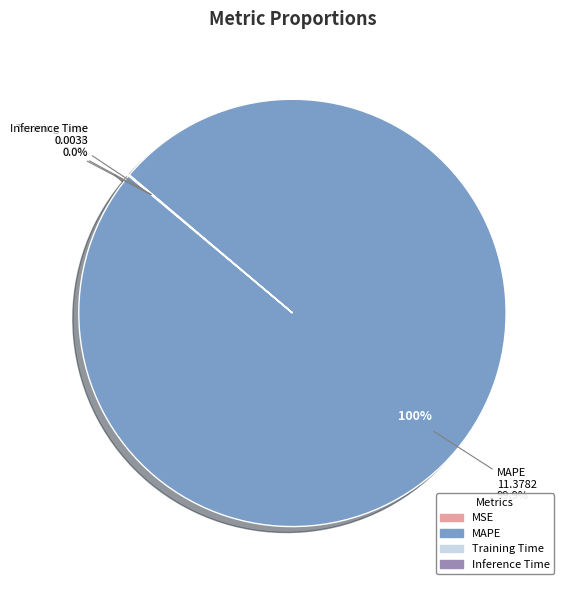

Is it true that Training Time is 0% of the pie?

True